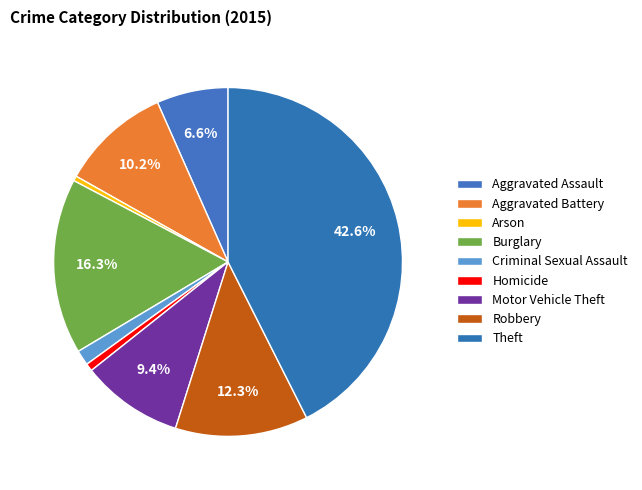

Does any single category account for the majority?

No